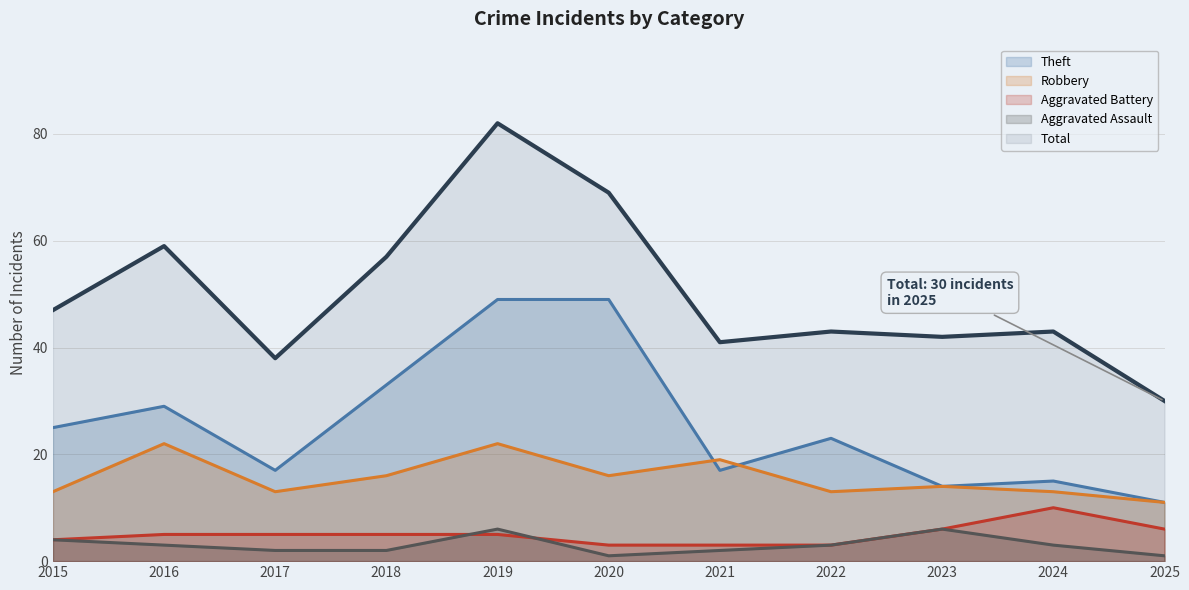

At which category does the chart reach its minimum across all series?

2020